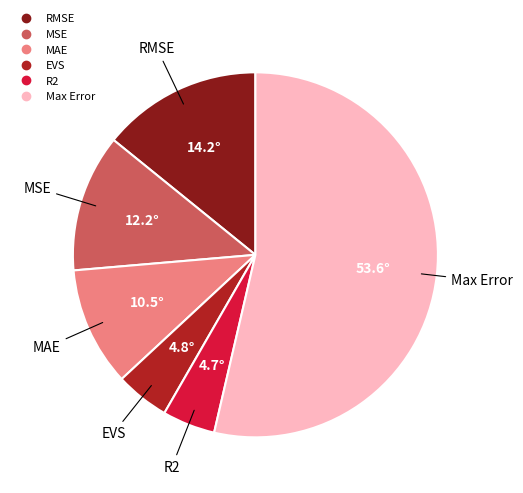

Which has a higher value, R2 or RMSE?

RMSE